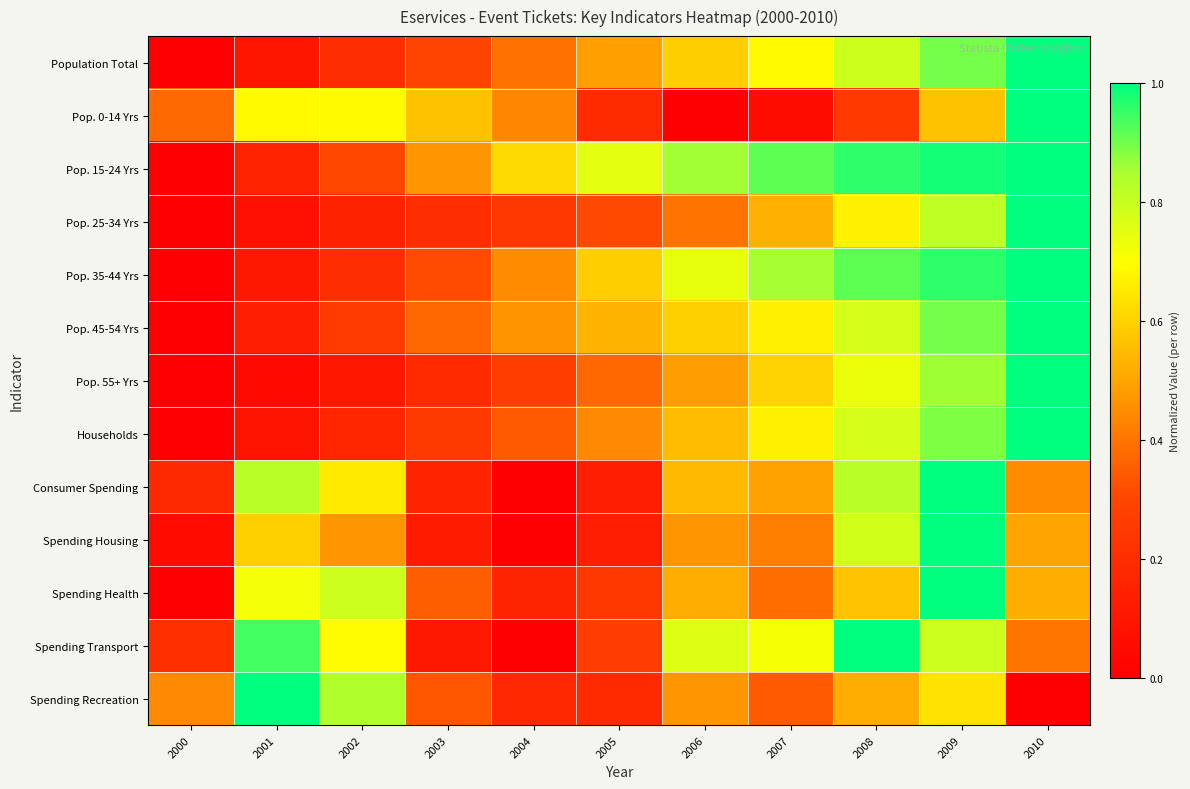

What is the difference between the highest and lowest values at 2008?

0.8